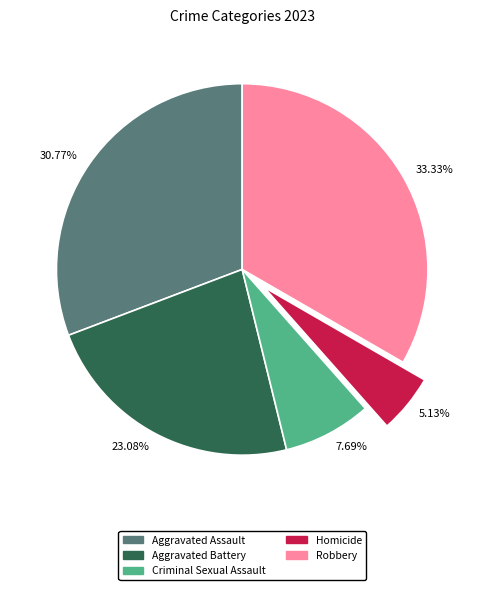

To the nearest percent, what is the difference between the Aggravated Battery and Aggravated Assault slice percentages?

8%